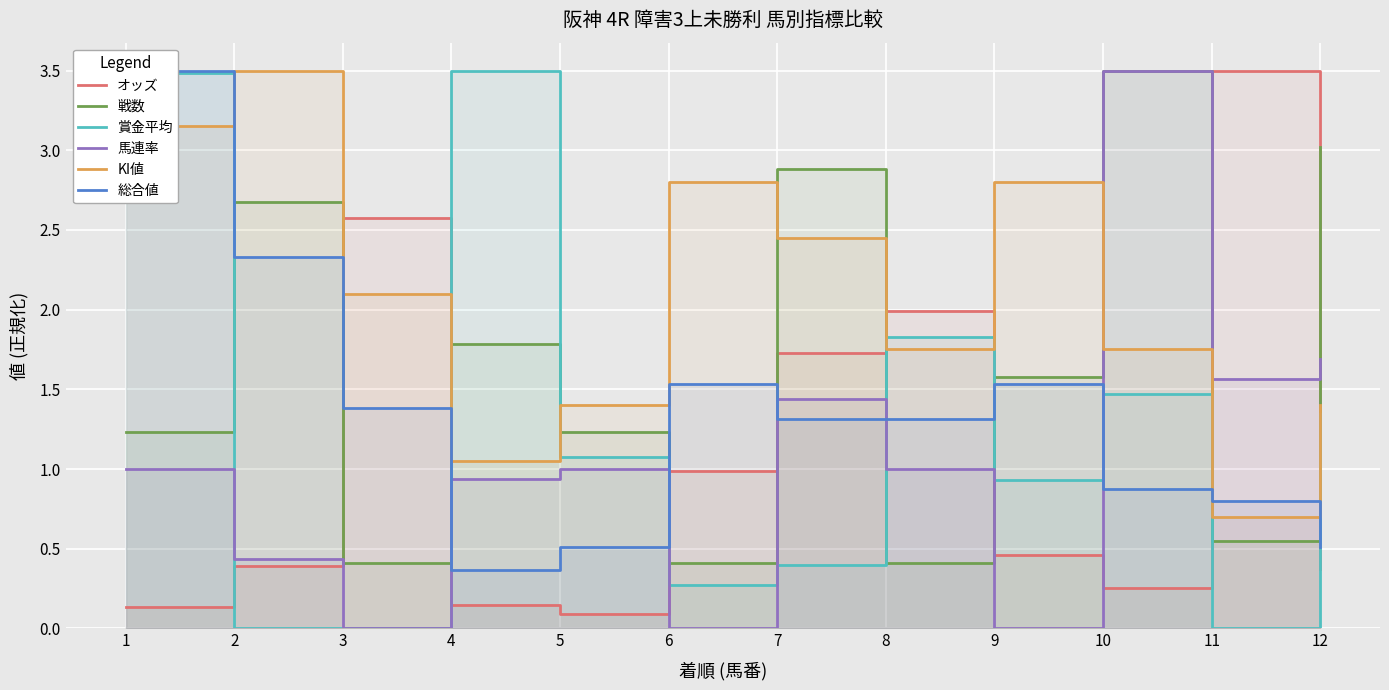

Which series has the largest total across all categories?

KI値